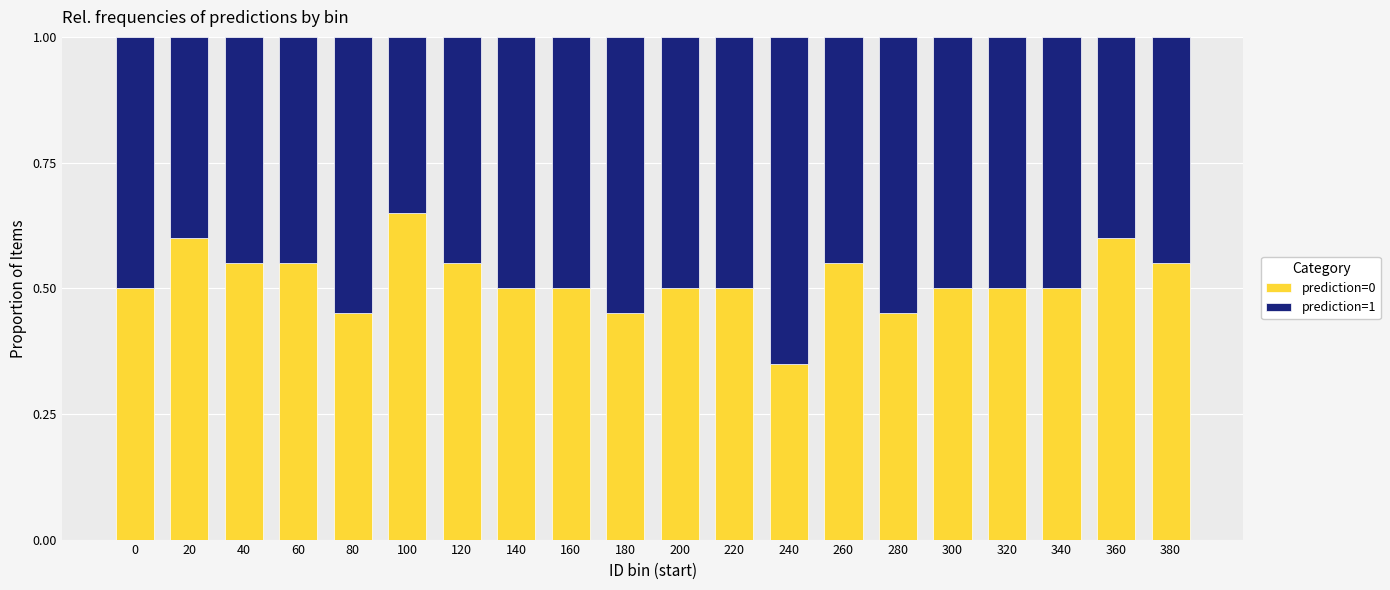

What value does the prediction=0 series have at 160?

0.5